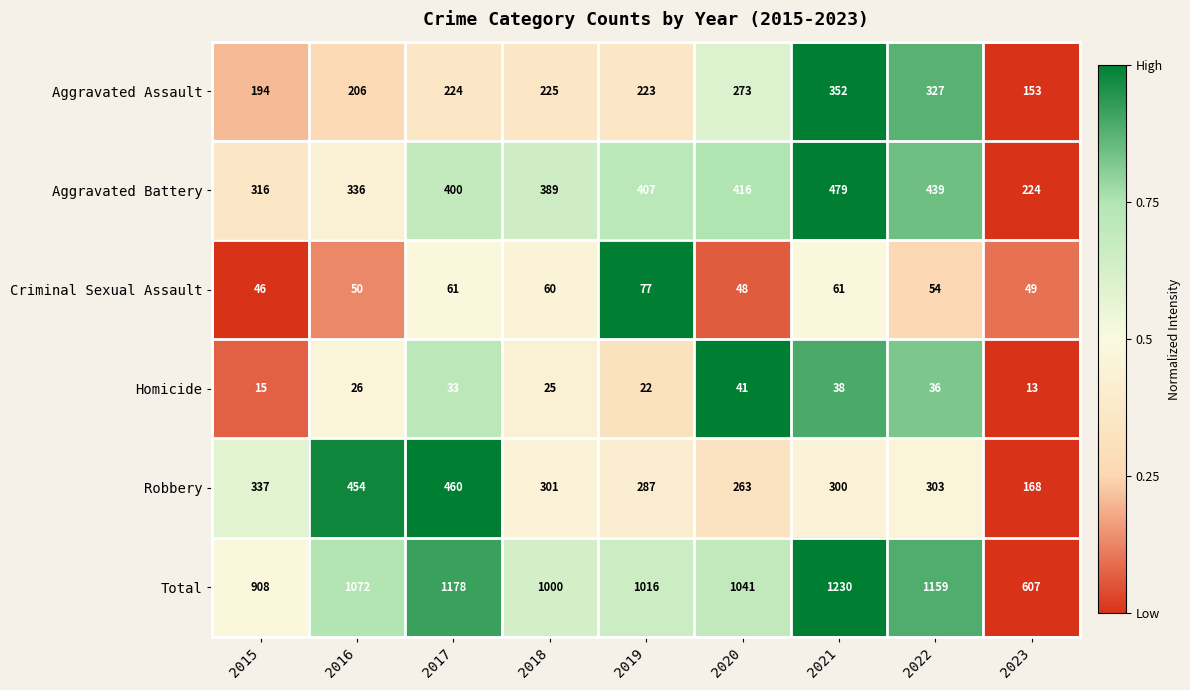

The value of Aggravated Assault at 2020 is 61. True or false?

False